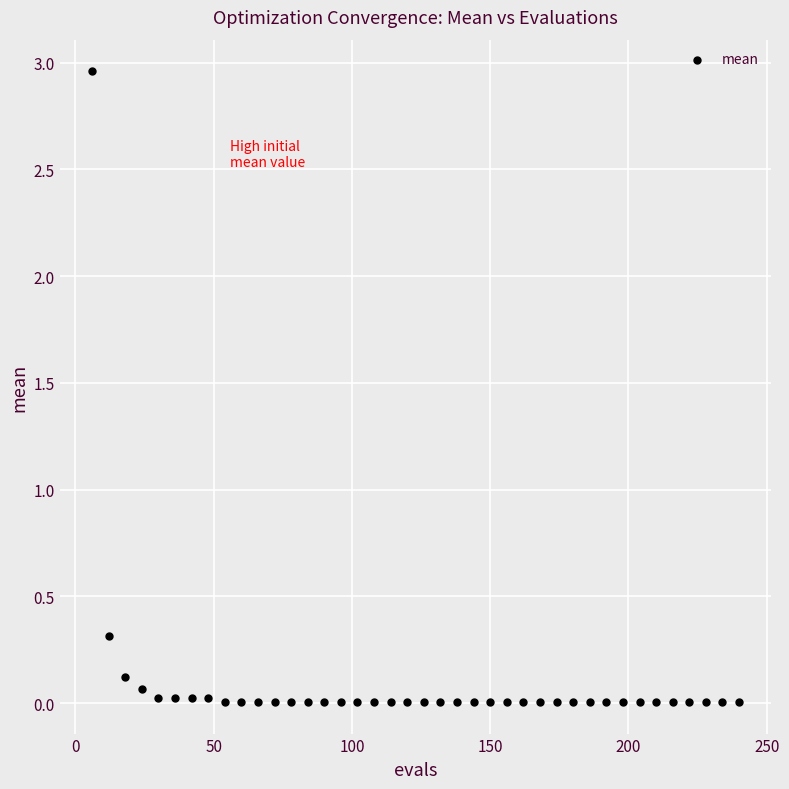

What Y value in the scatter plot is closest to 1?

0.3